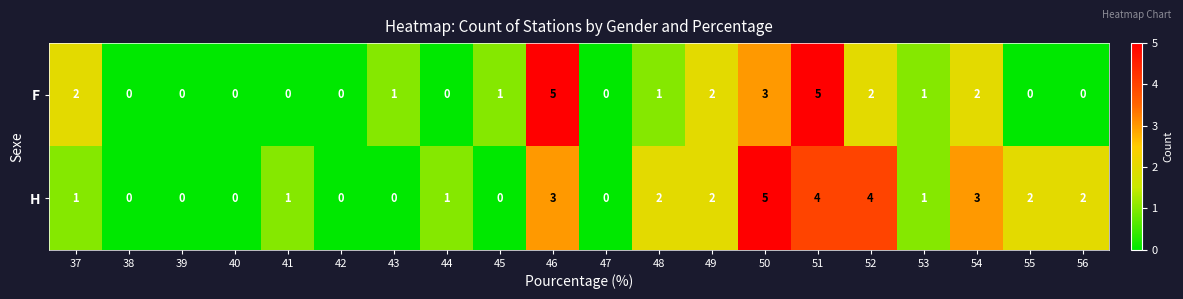

What is the difference between the F values at 53 and 46?

4